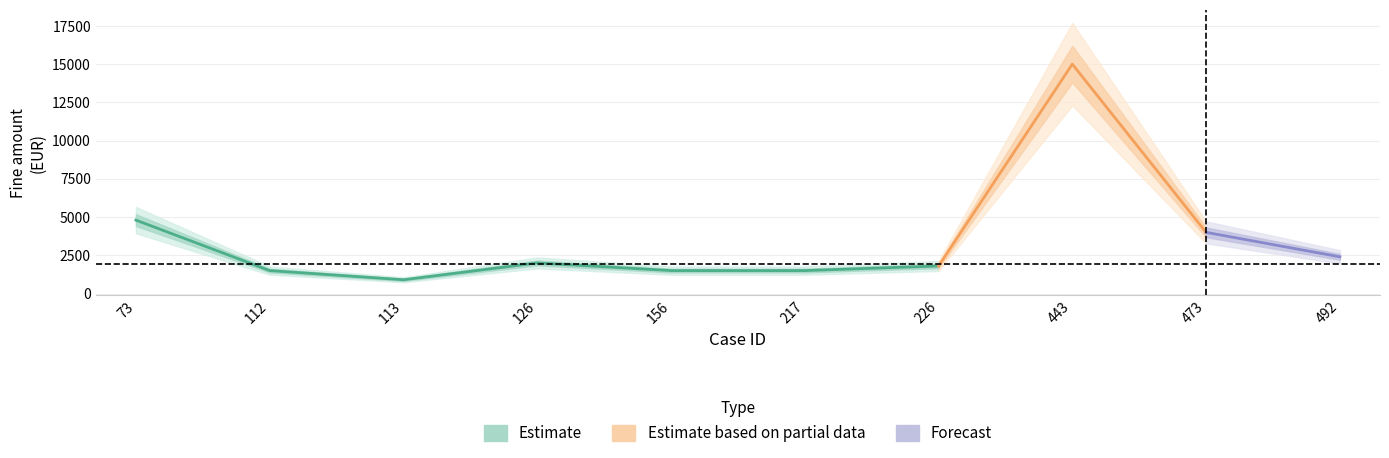

True or false: the data shows 900 at 113.

True